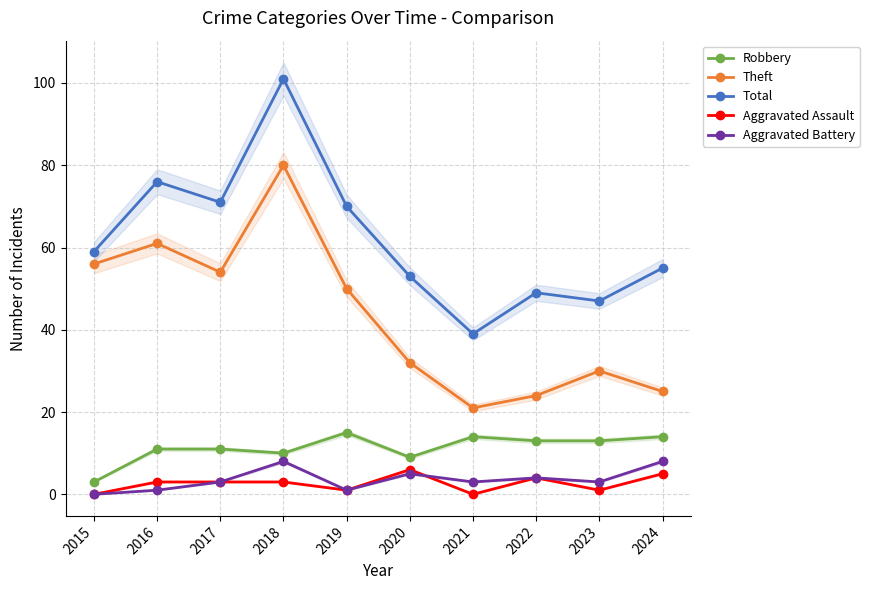

What is the spread (max minus min) of values at 2021?

39